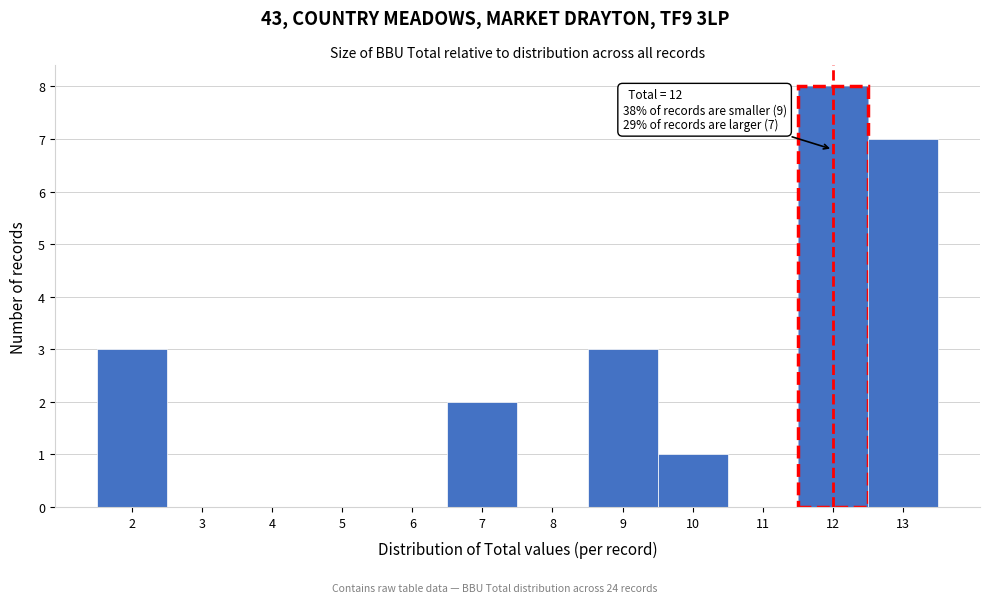

Which range on the x-axis has the tallest bar?

11.5 to 12.5